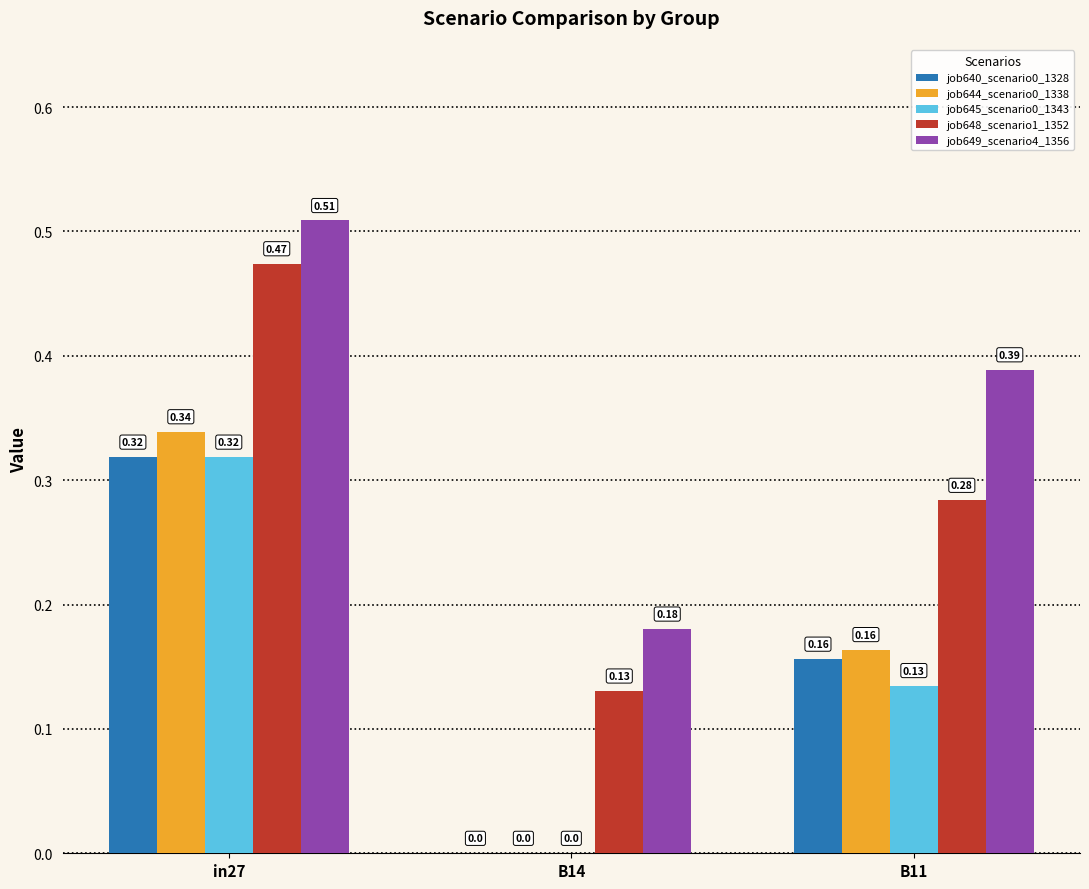

What is the sum of the job648_scenario1_1352 values at in27 and B14?

0.6